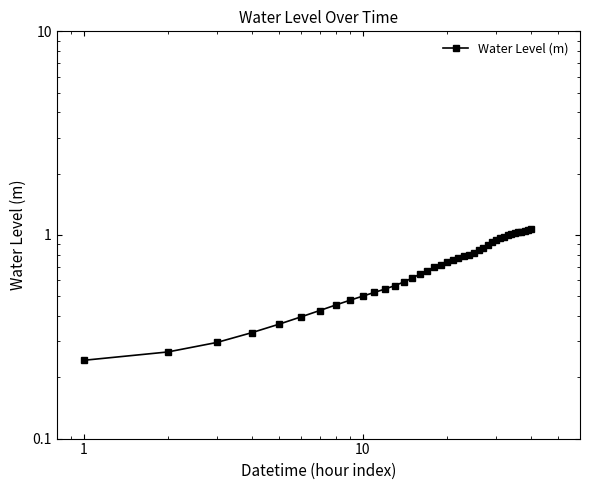

What is the greatest value displayed?

1.1